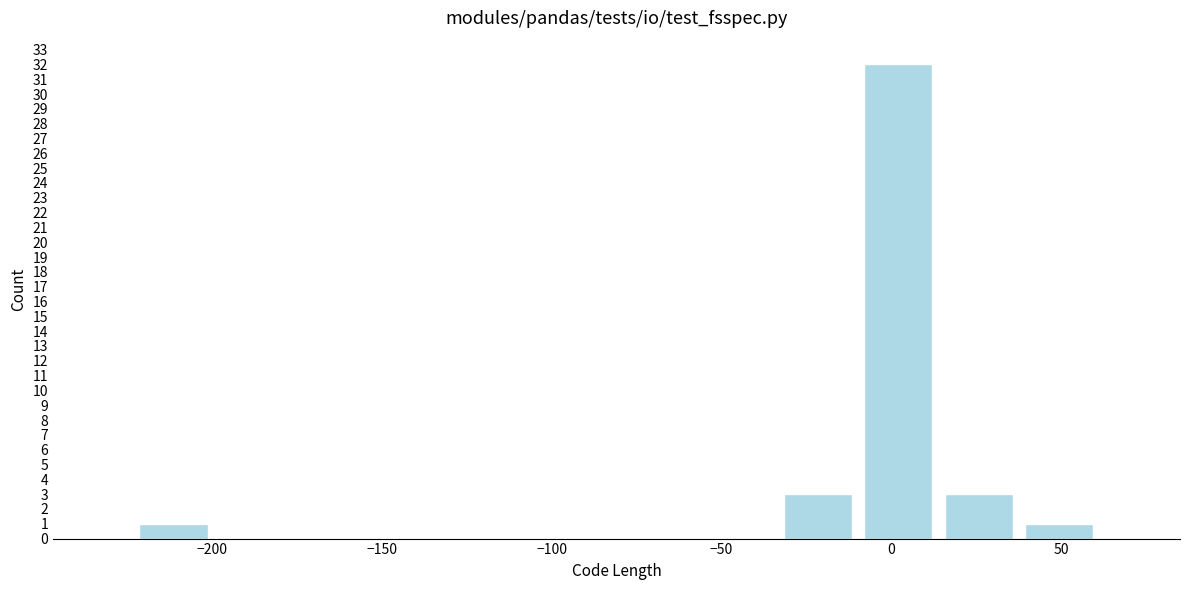

Reading left to right, transcribe this chart: for each bar, give the range it covers on the x-axis and its height. Neither the bar edges nor the heights are printed on the chart, so give them approximately, as read against the axes.

-225 to -200: 1
-200 to -175: 0
-175 to -150: 0
-150 to -130: 0
-130 to -105: 0
-105 to -80: 0
-80 to -55: 0
-55 to -35: 0
-35 to -10: 3
-10 to 15: 32
15 to 40: 3
40 to 60: 1